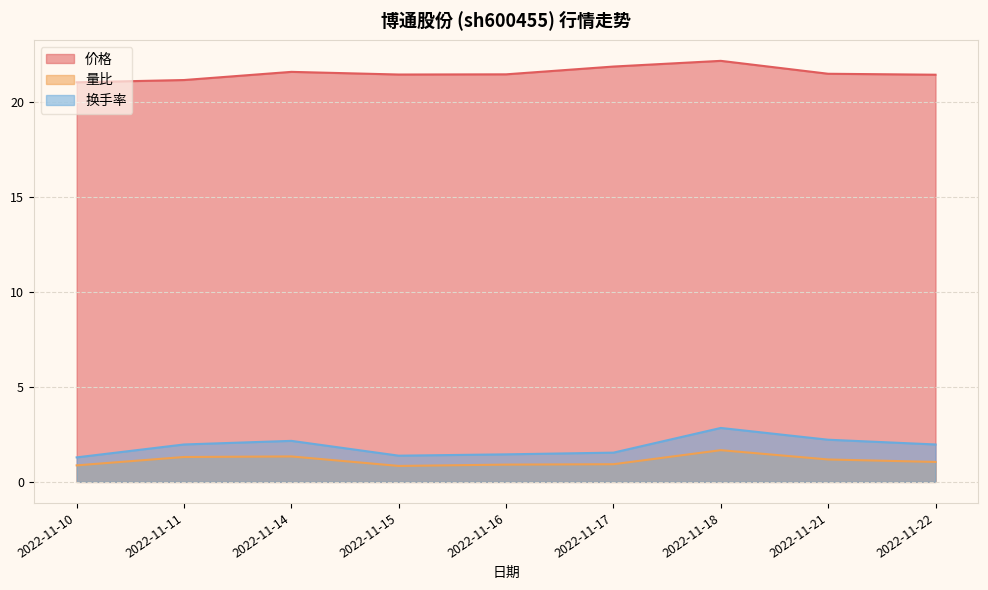

In 价格, how many points are higher than both neighbors (excluding endpoints)?

2